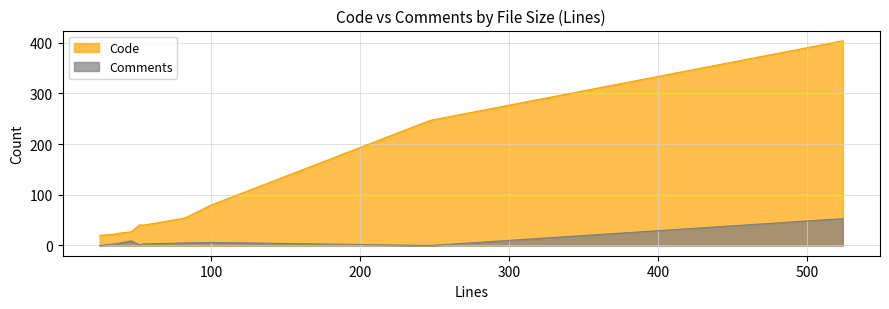

What are all the series names shown in the legend?

Code, Comments